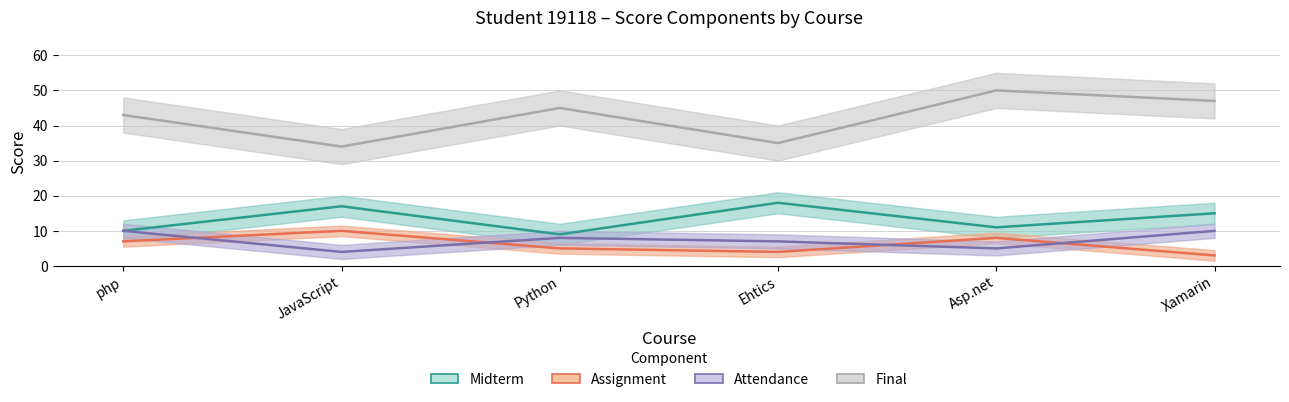

What is the label of the 4th point from the right?

Python